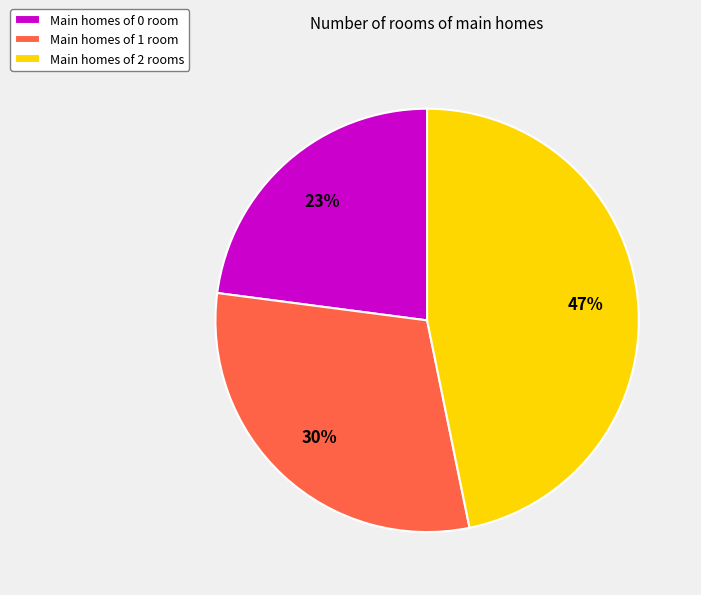

Rank the categories by value from lowest to highest.

Main homes of 0 room, Main homes of 1 room, Main homes of 2 rooms